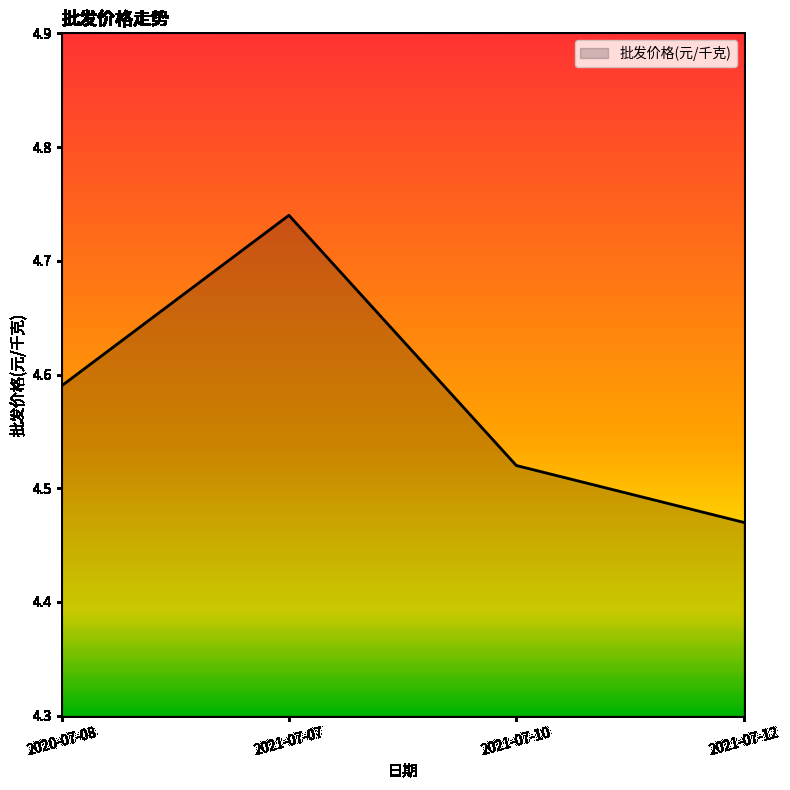

The value at 2021-07-12 is 7.3. True or false?

False